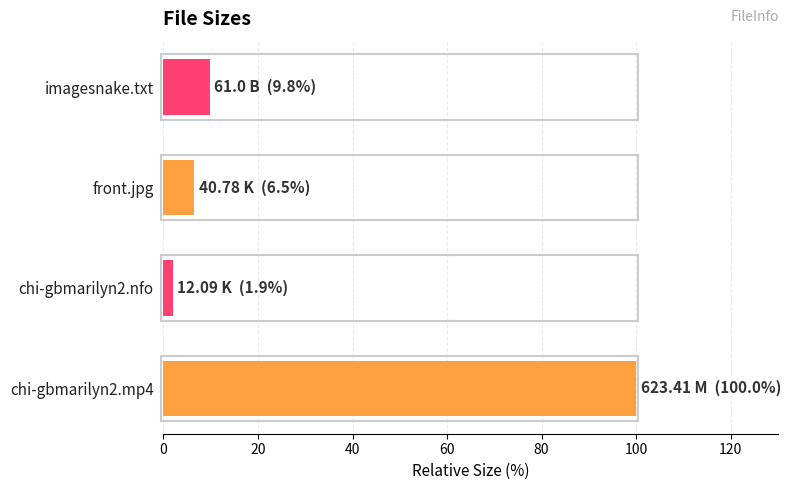

Between chi-gbmarilyn2.mp4 and imagesnake.txt, which is larger?

chi-gbmarilyn2.mp4